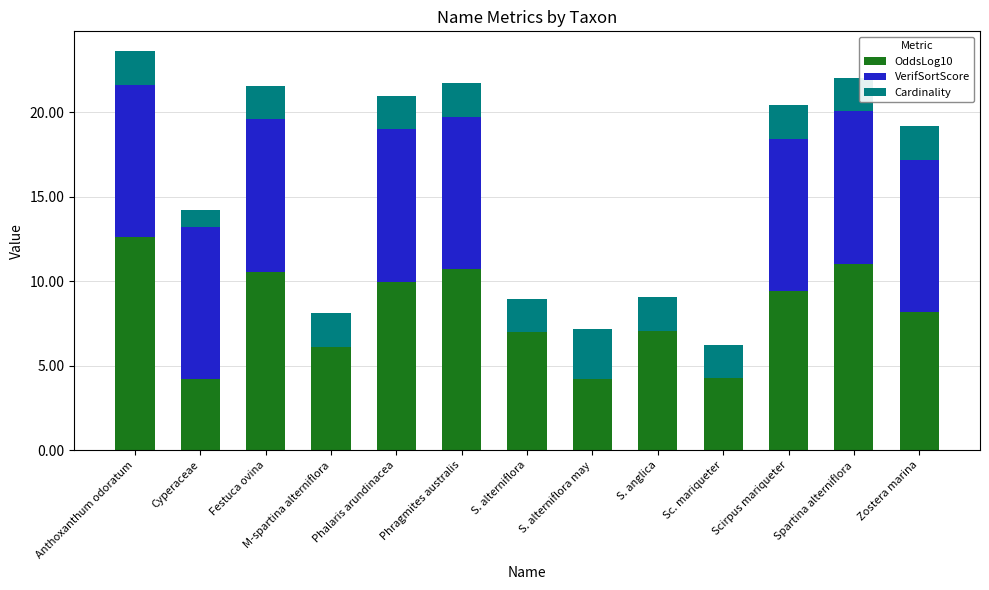

What is the total value across all series at Cyperaceae?

14.2